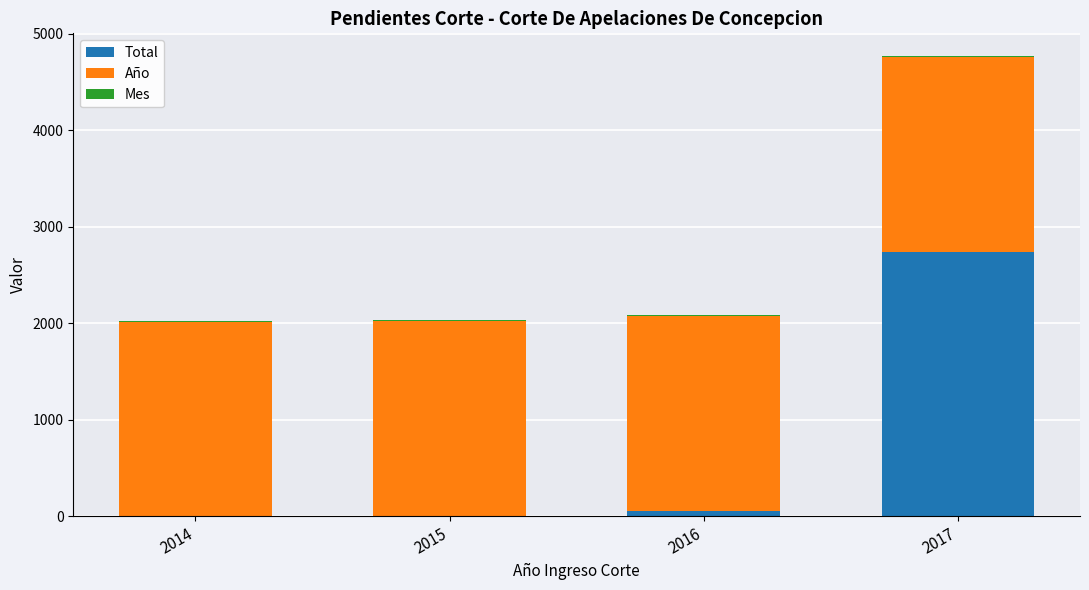

What is the highest value of the Total series?

2738